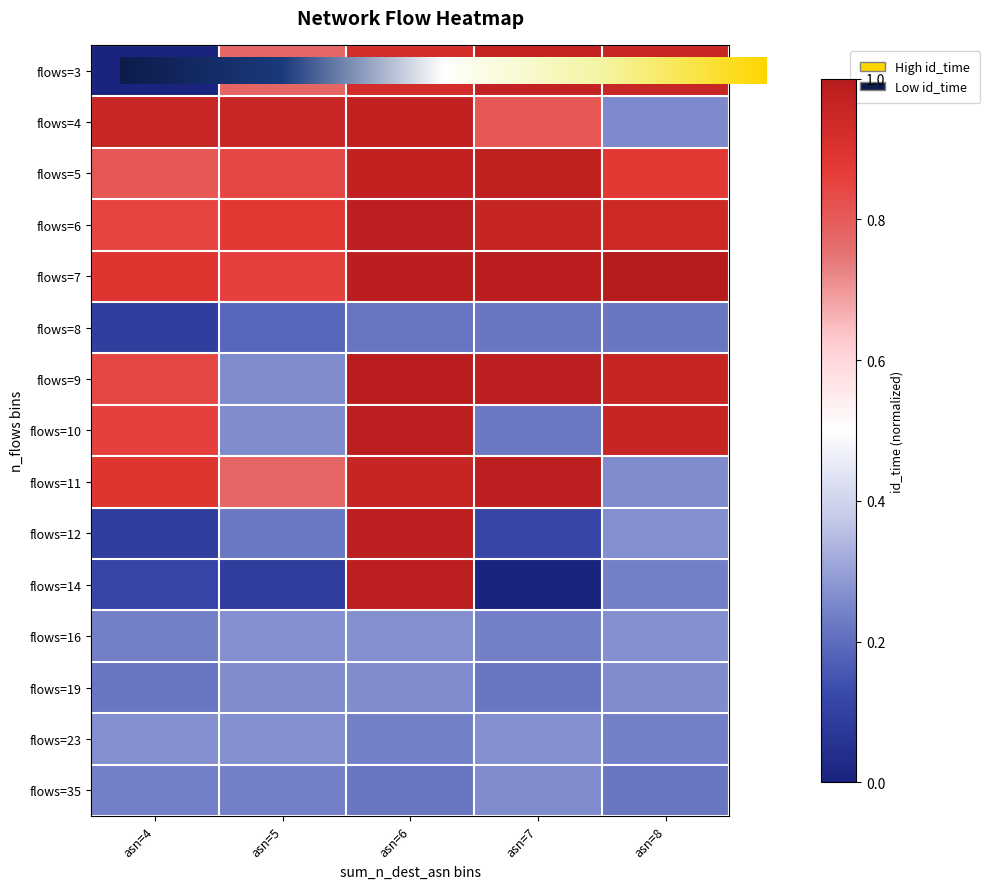

Rank the series by their maximum value, from lowest to highest.

8, 19, 35, 16, 23, 3, 4, 5, 11, 12, 14, 6, 10, 9, 7